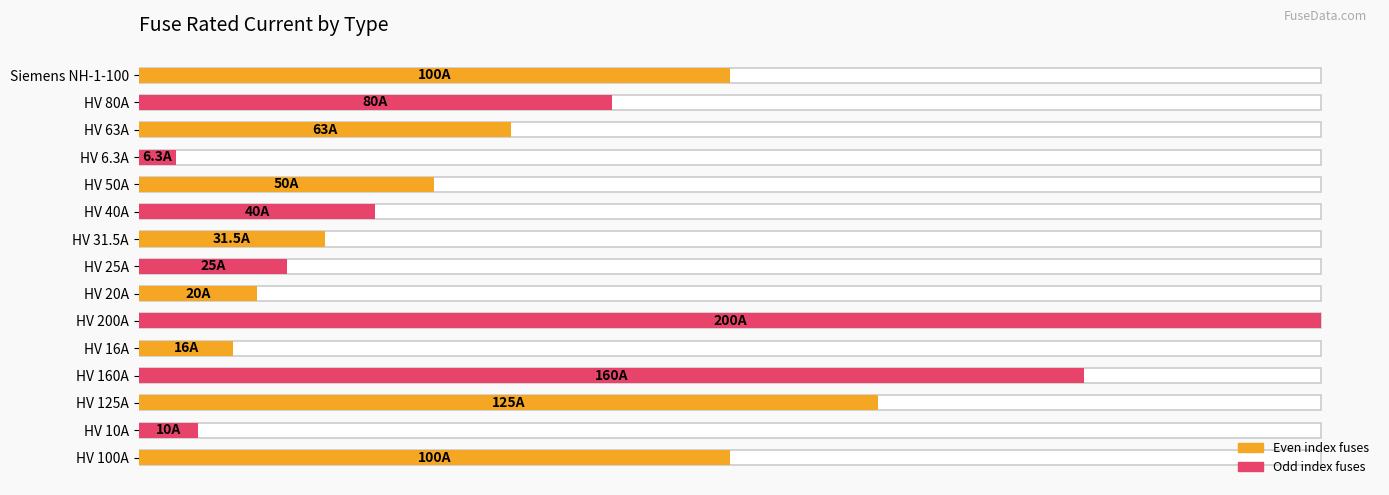

What is the average value?

68.5